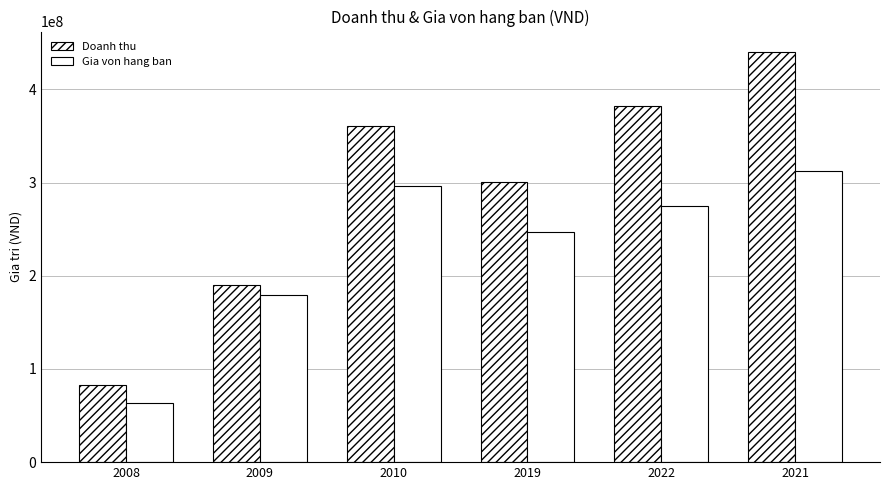

What is the sum of the Gia von hang ban values at 2021 and 2009?

491495320